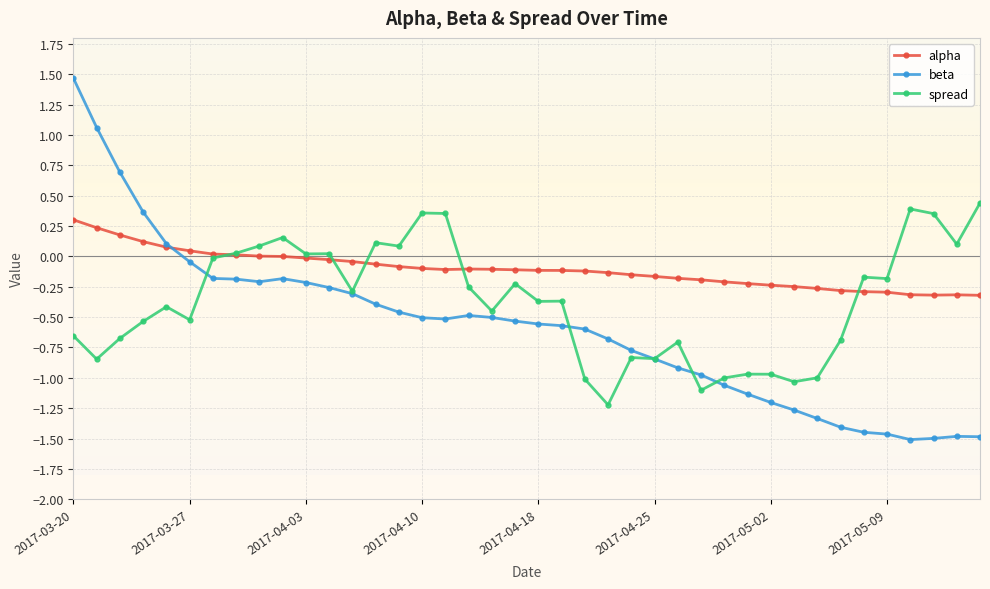

How many series are shown in this chart?

3